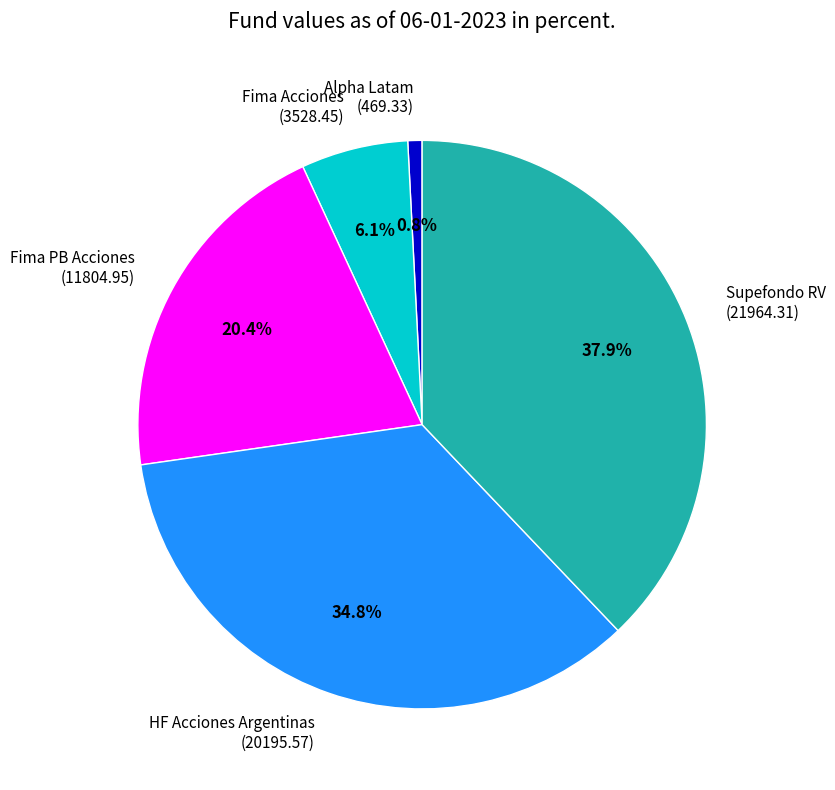

Approximately how many times larger is the value at Alpha Latam compared to Fima Acciones?

0.1